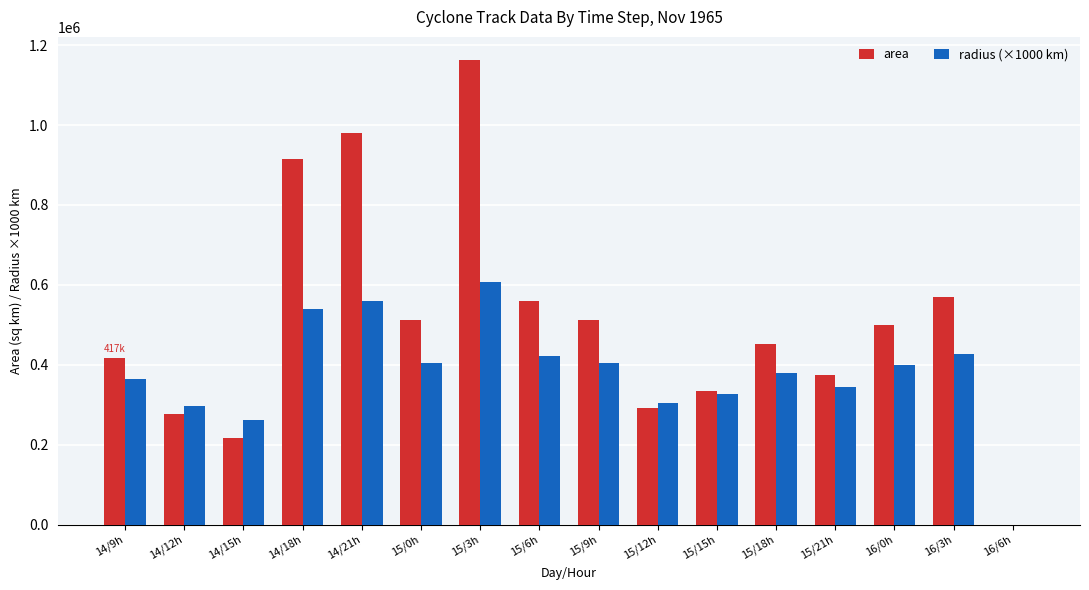

Which series has the largest total across all categories?

area